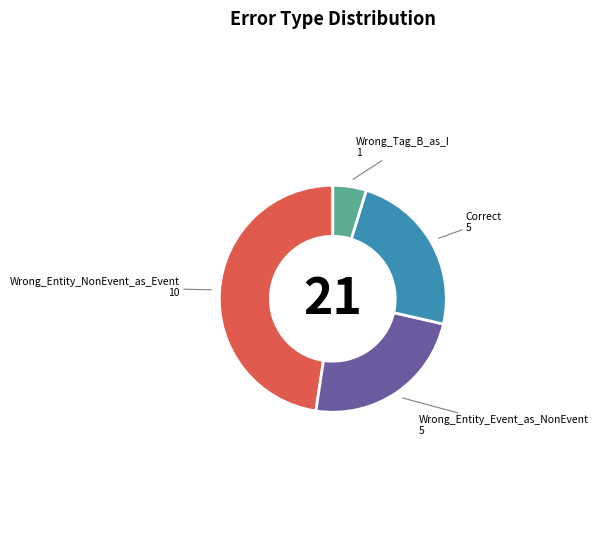

Does any single category account for the majority?

No